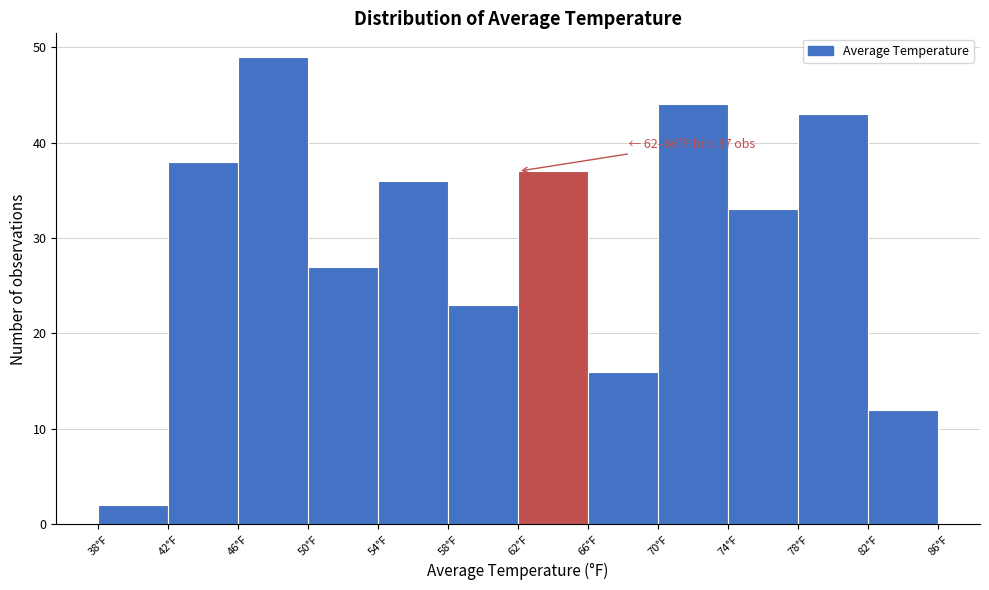

Which range on the x-axis has the tallest bar?

46 to 50